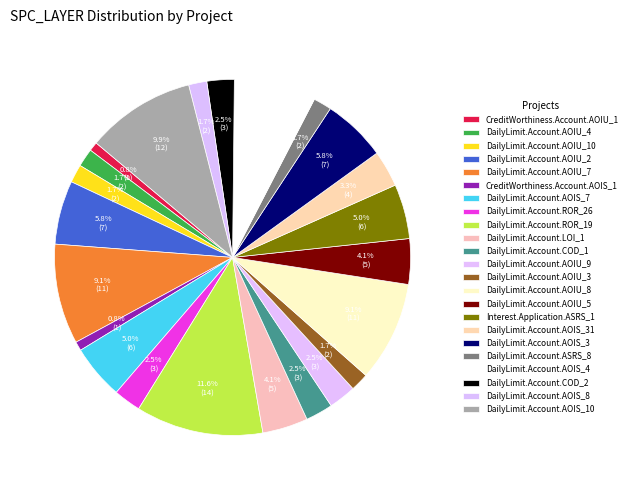

How many segments does this pie chart have?

23